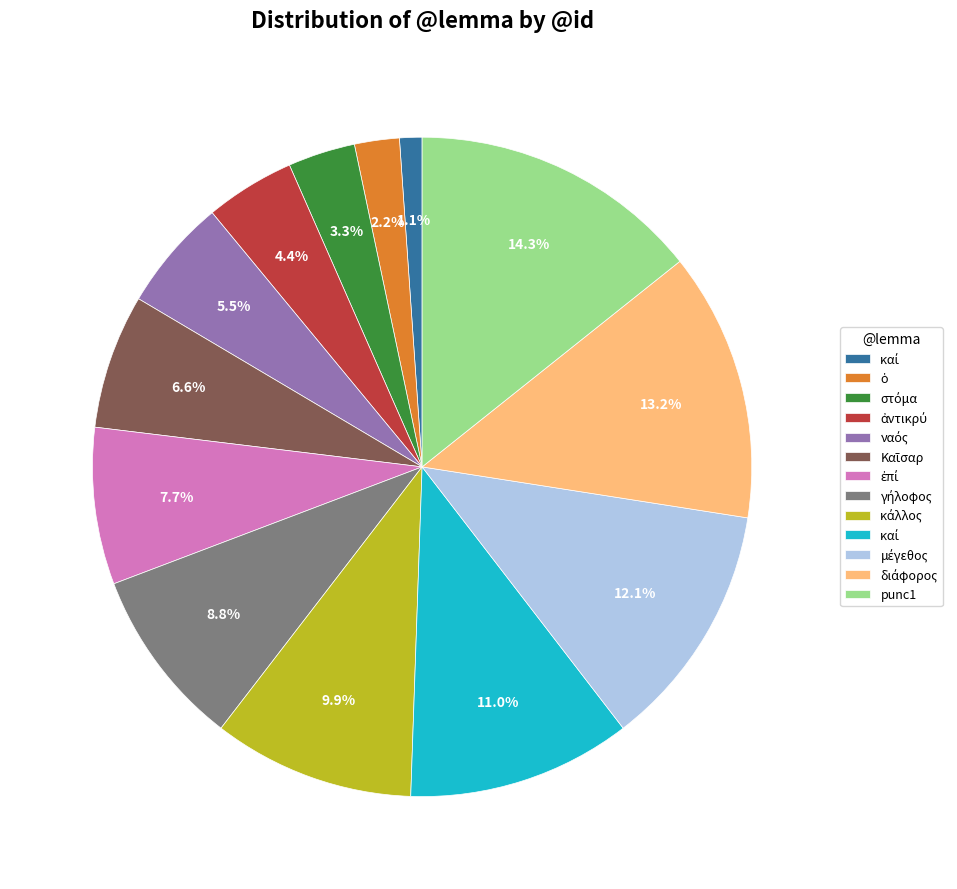

Is there a majority slice in this chart?

No